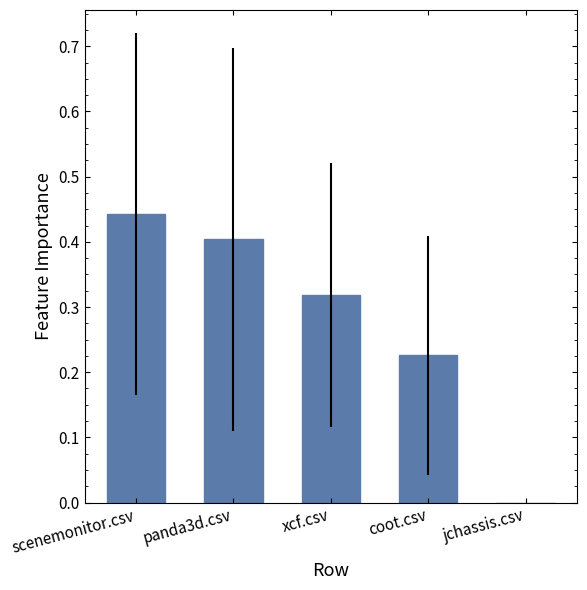

Is it true that the value at coot.csv is 0.3?

False